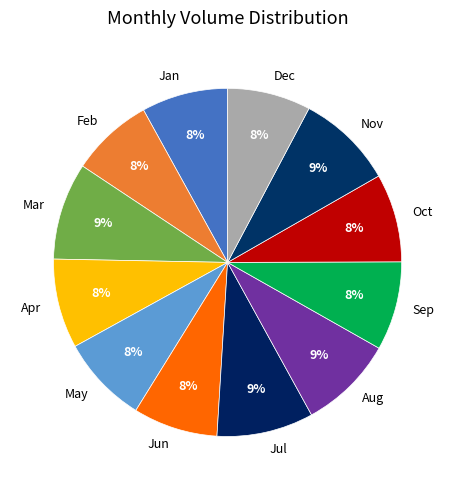

To the nearest percent, what is the average slice percentage?

8%